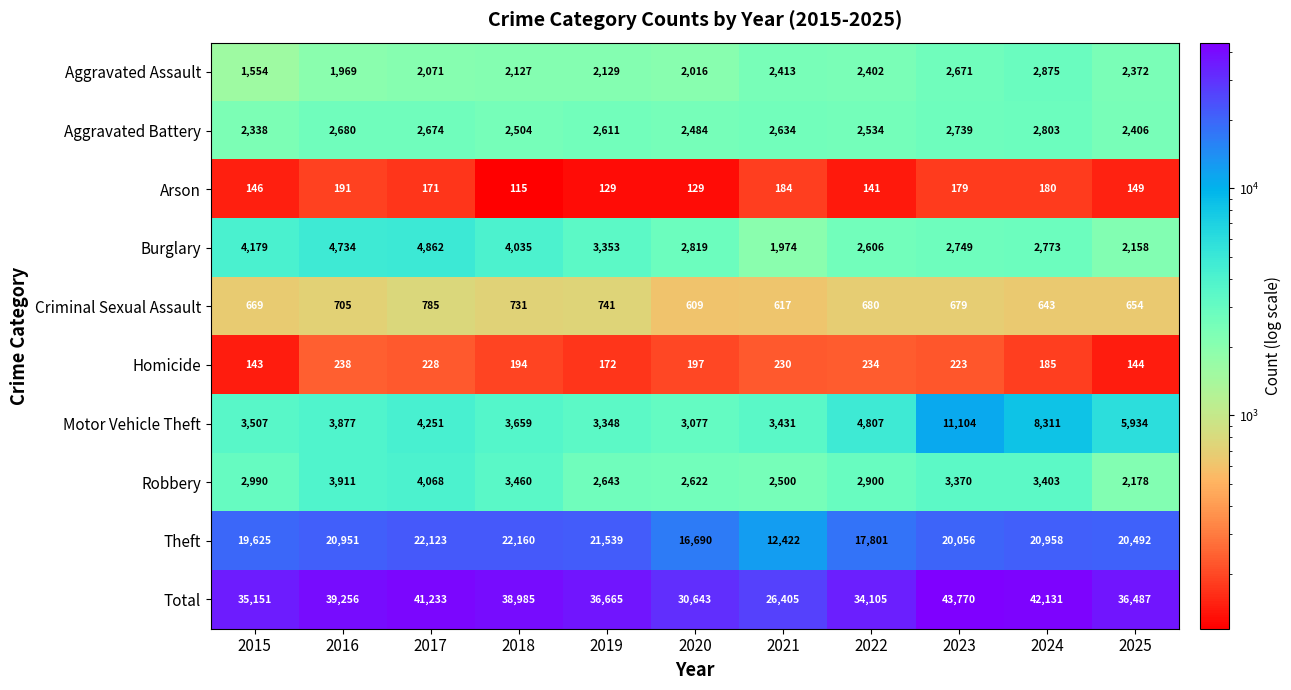

True or false: Burglary has a value of 932 at 2025.

False